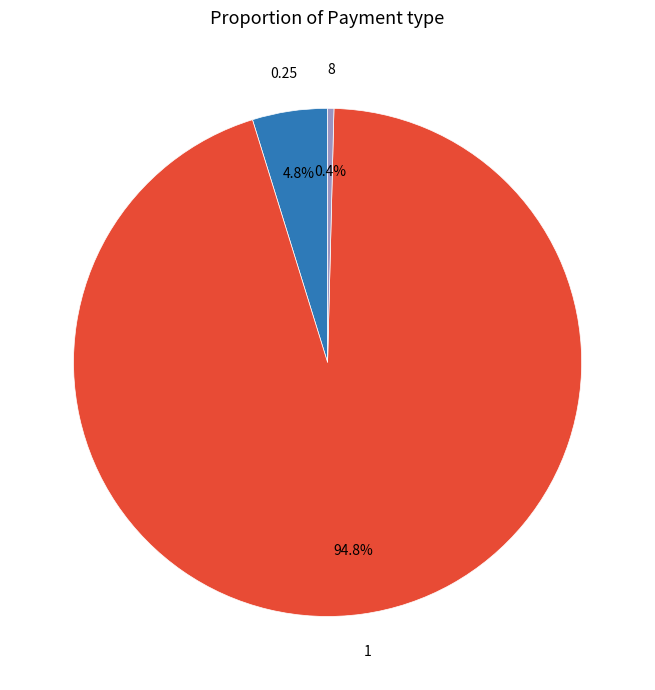

Combined, do 0.25 and 1 account for over 50%?

Yes